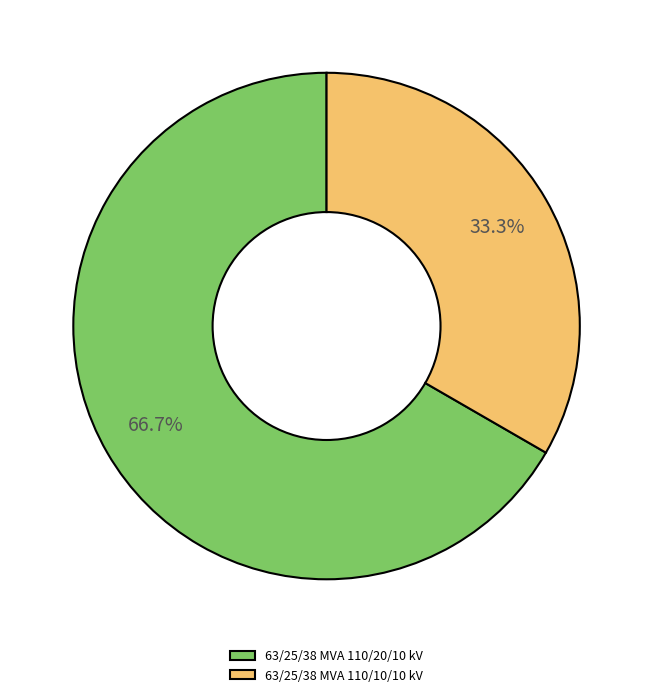

True or false: 63/25/38 MVA 110/20/10 kV accounts for 67% of the total.

True